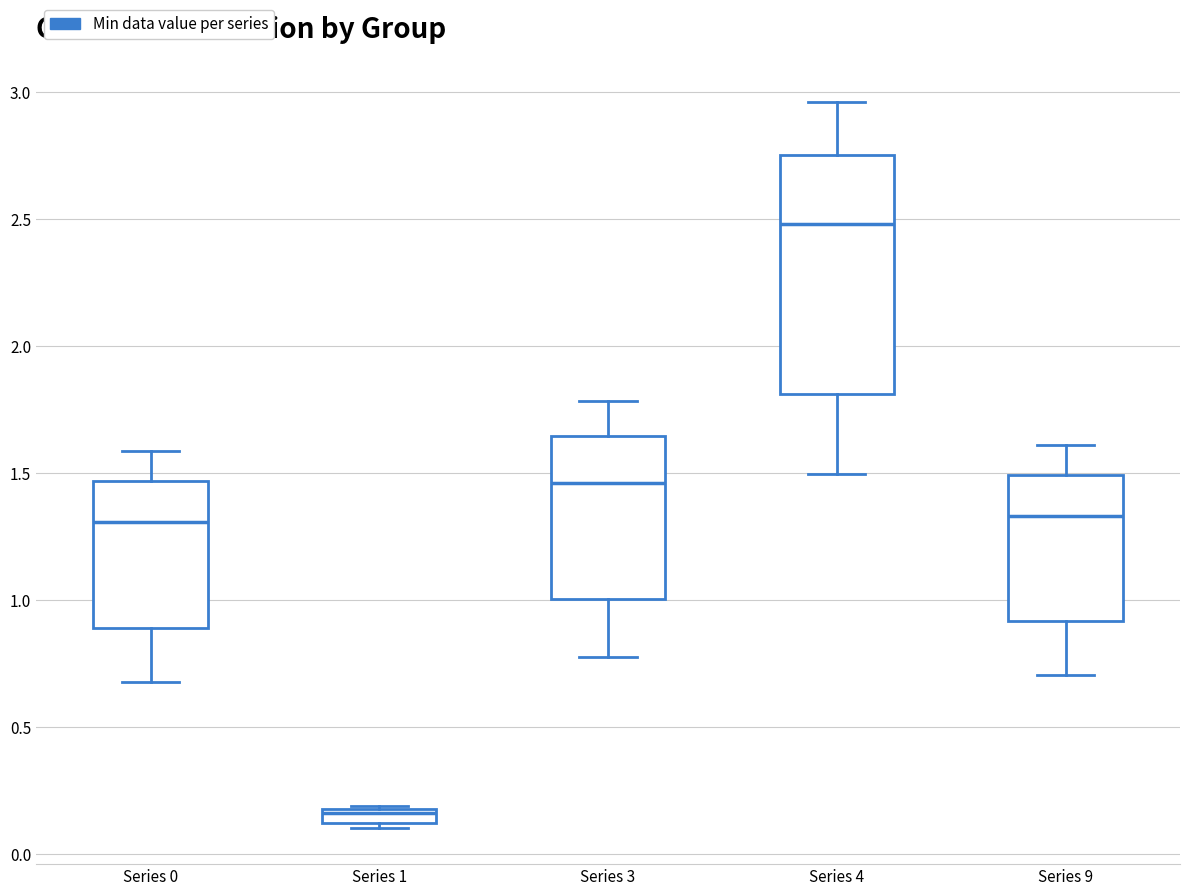

Which box has the highest median line?

Series 4